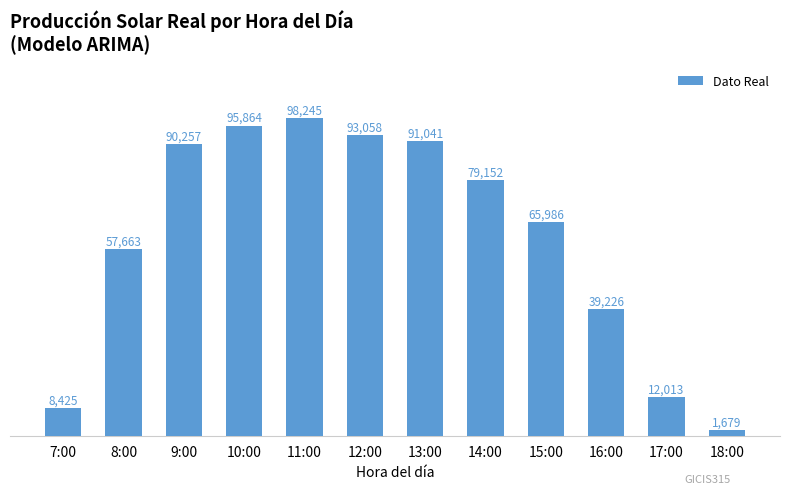

Reading left to right, list all the values displayed in this chart.

7:00=8425	8:00=57663	9:00=90257	10:00=95864	11:00=98245	12:00=93058	13:00=91041	14:00=79152	15:00=65986	16:00=39226	17:00=12013	18:00=1679